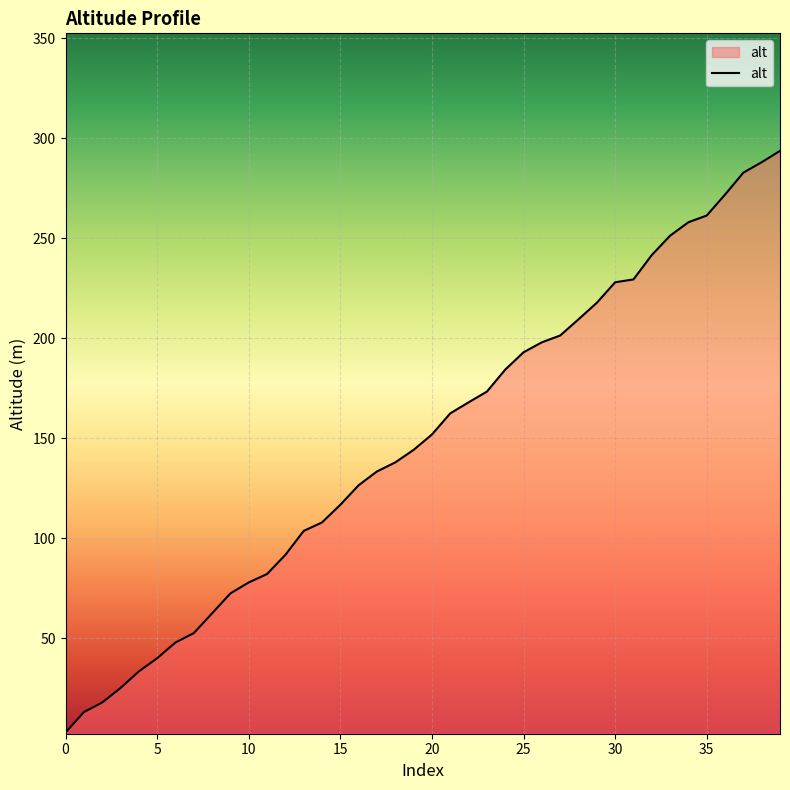

List the labels in order of value, smallest first.

0, 1, 2, 3, 4, 5, 6, 7, 8, 9, 10, 11, 12, 13, 14, 15, 16, 17, 18, 19, 20, 21, 22, 23, 24, 25, 26, 27, 28, 29, 30, 31, 32, 33, 34, 35, 36, 37, 38, 39